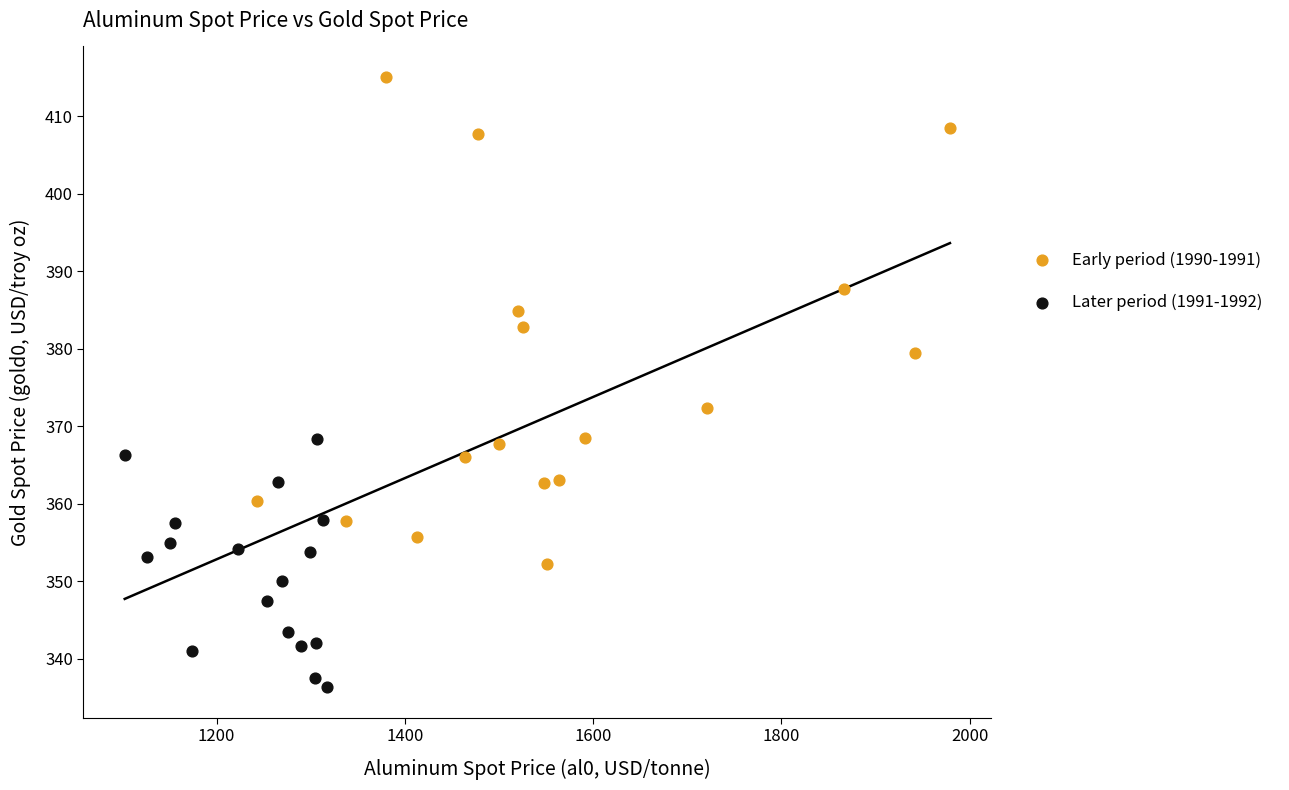

What are all the series names shown in the legend?

Early period (1990-1991), Later period (1991-1992)